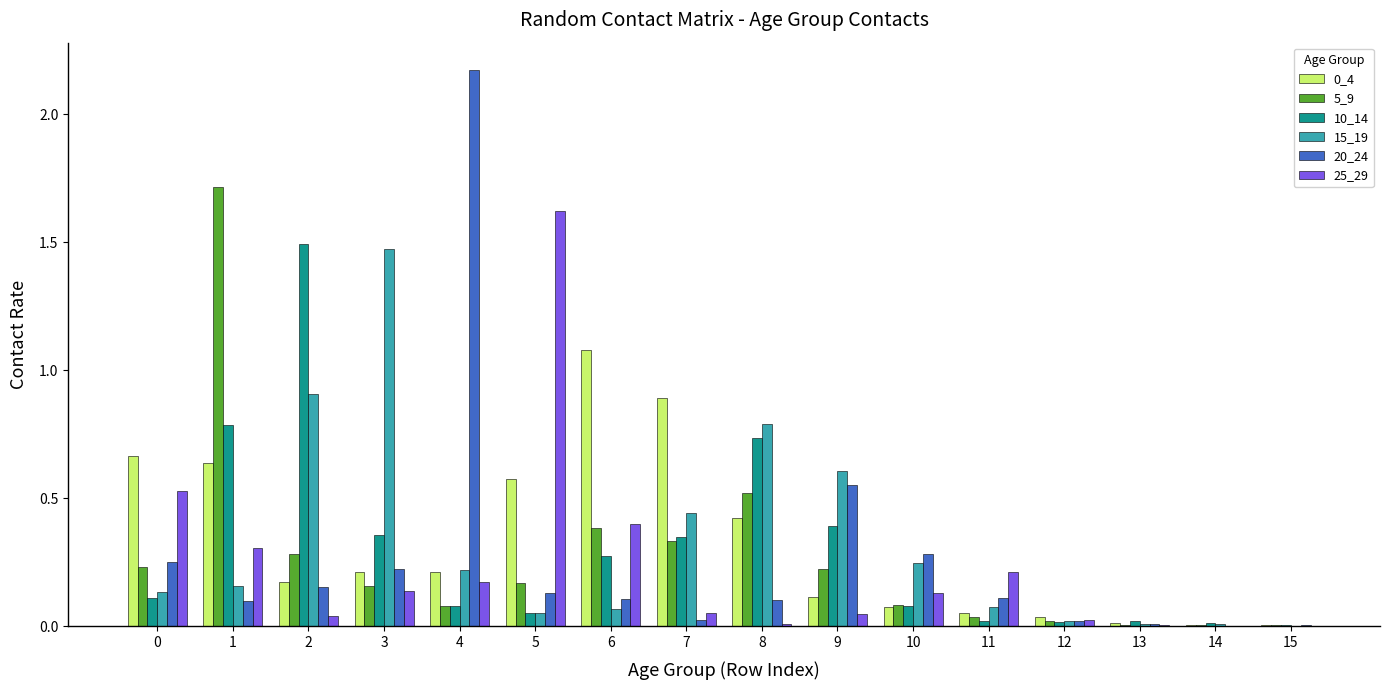

What is the sum of all 0_4 values?

5.2